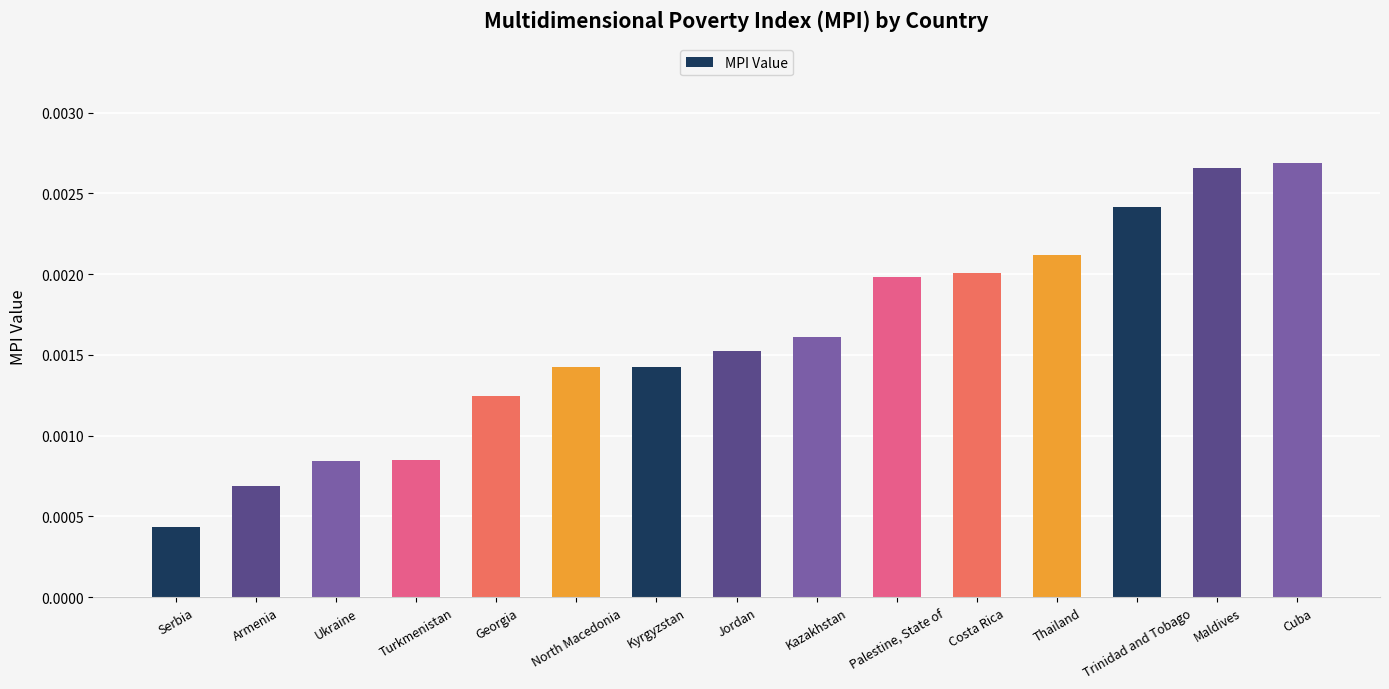

Which category has the lowest value across all series?

Serbia